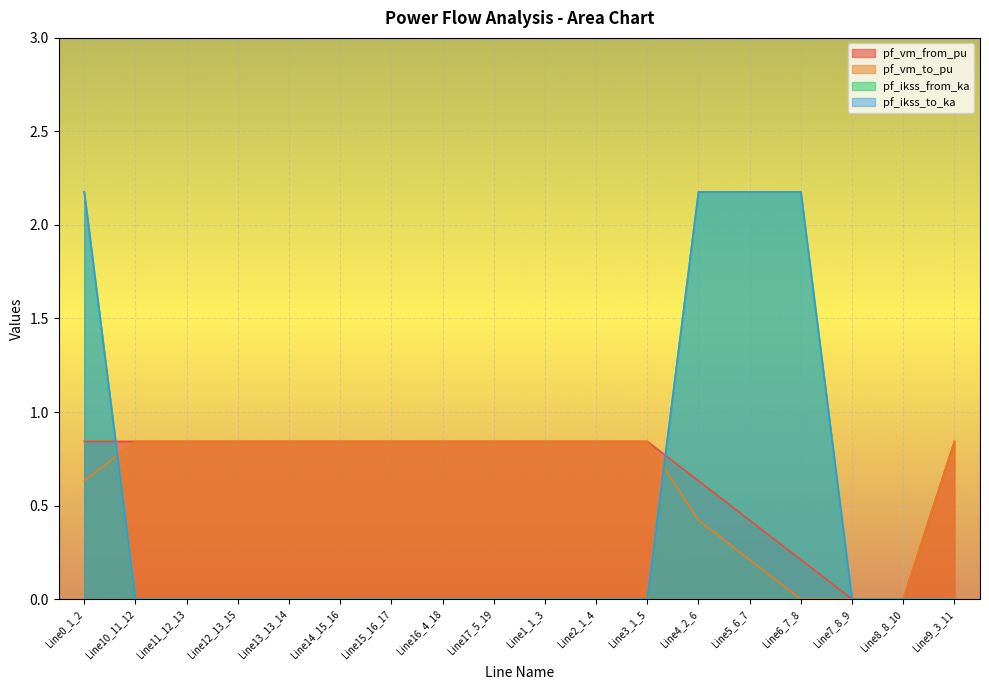

List the series in order of their peak value, highest first.

pf_ikss_from_ka, pf_ikss_to_ka, pf_vm_to_pu, pf_vm_from_pu